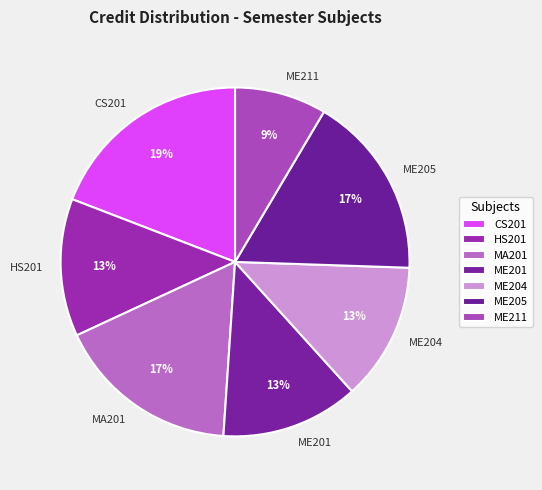

Approximately how many times larger is the value at ME205 compared to HS201?

1.3